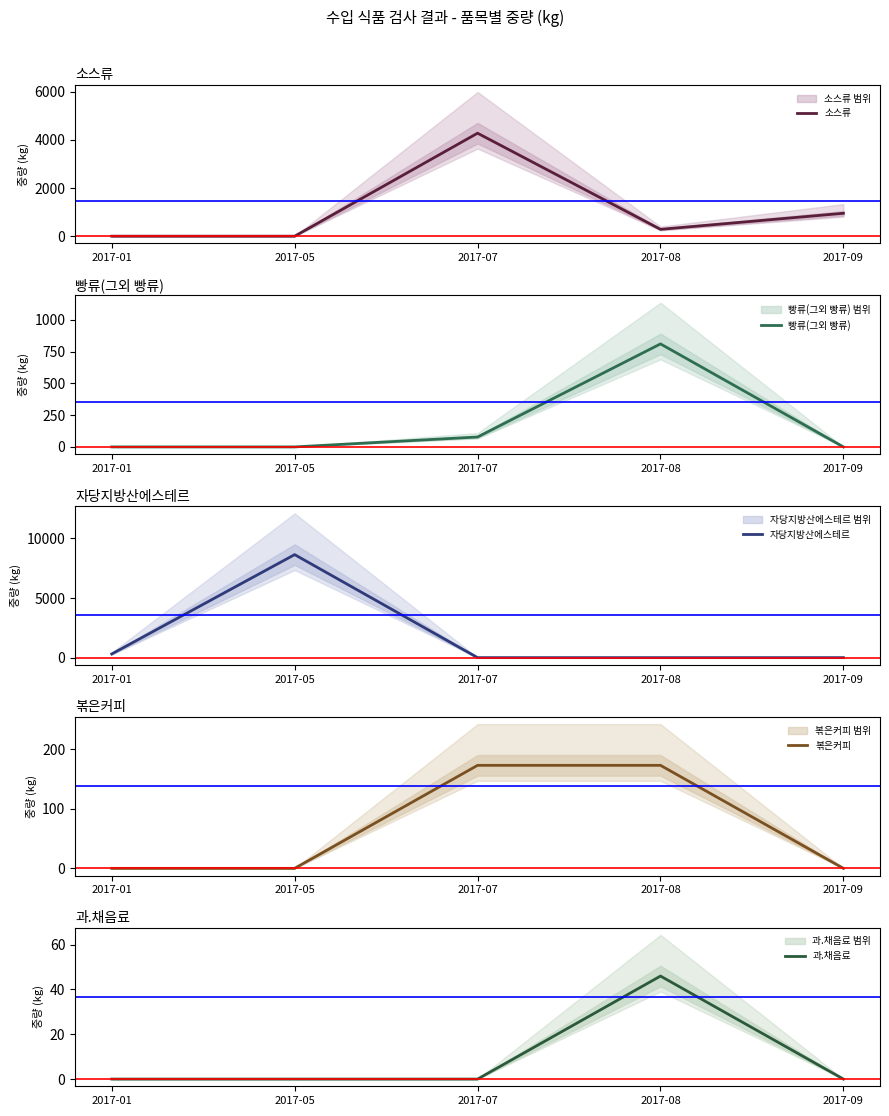

True or false: 빵류(그외 빵류) and 과.채음료 cross at least once.

False